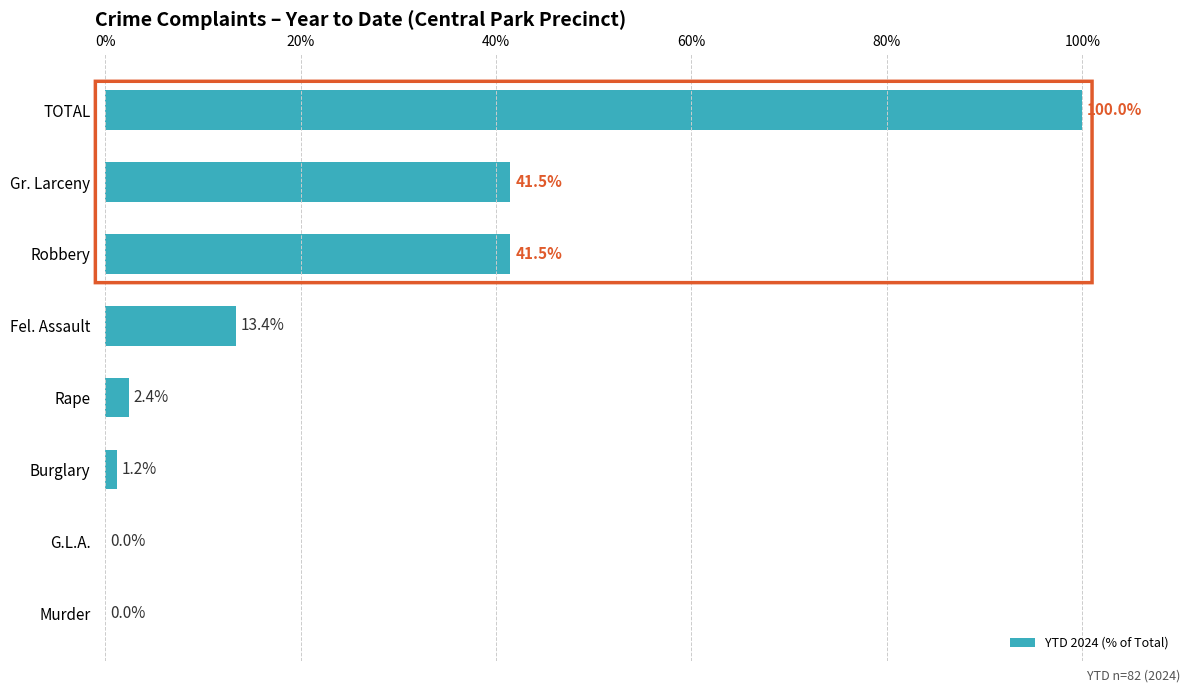

The chart shows a value of 60.5 at G.L.A.. True or false?

False